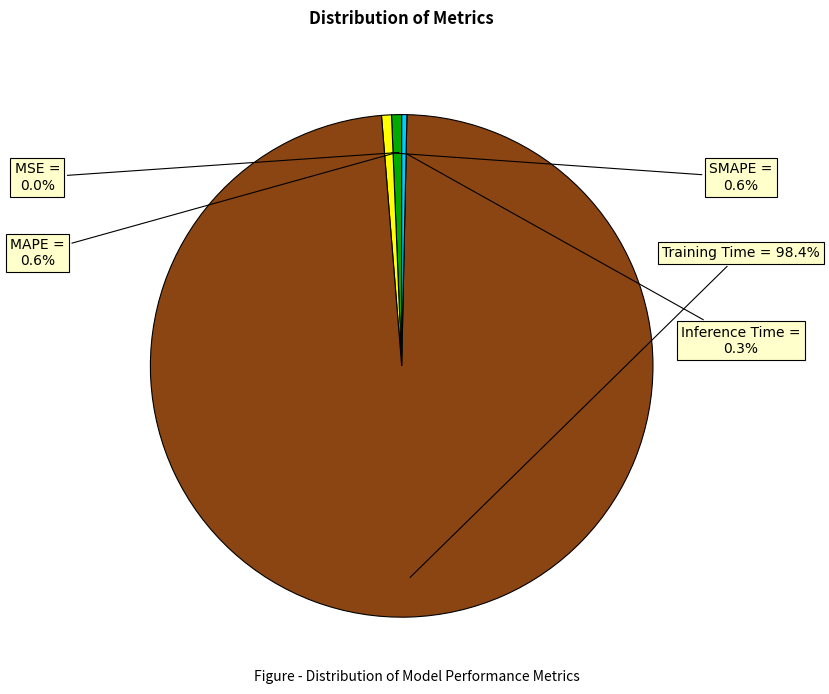

Does any single category account for the majority?

Yes